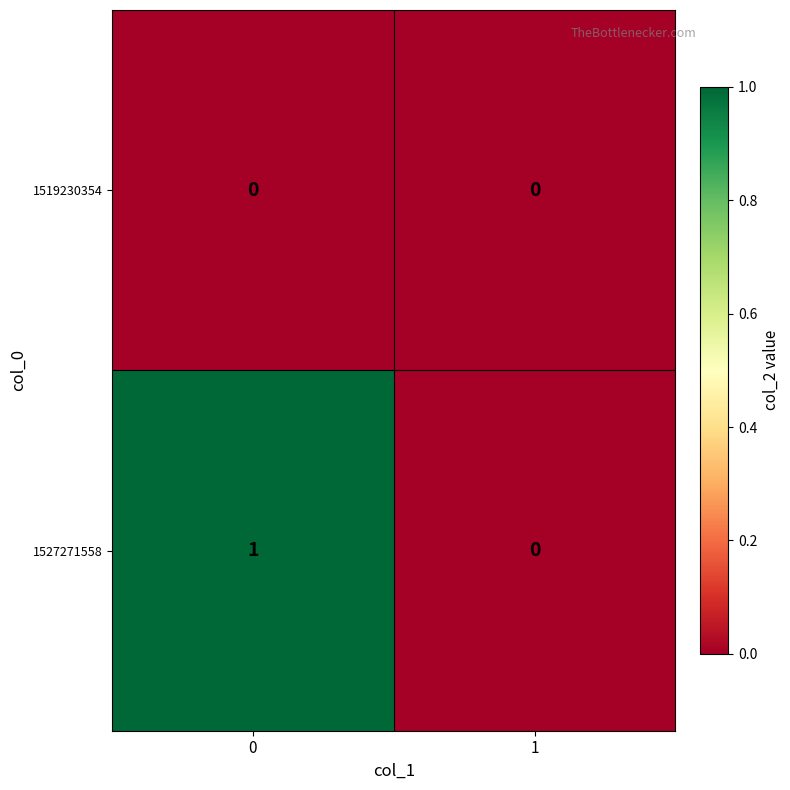

Rank the series by their maximum value, from lowest to highest.

1519230354, 1527271558